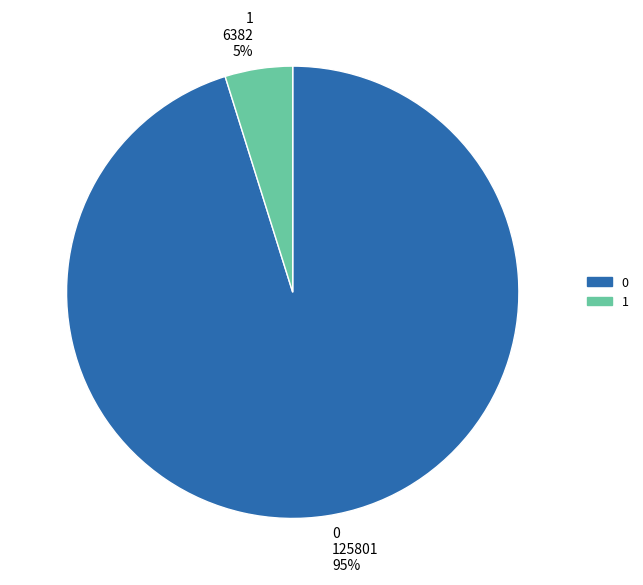

To the nearest percent, what portion does 0 represent?

95%